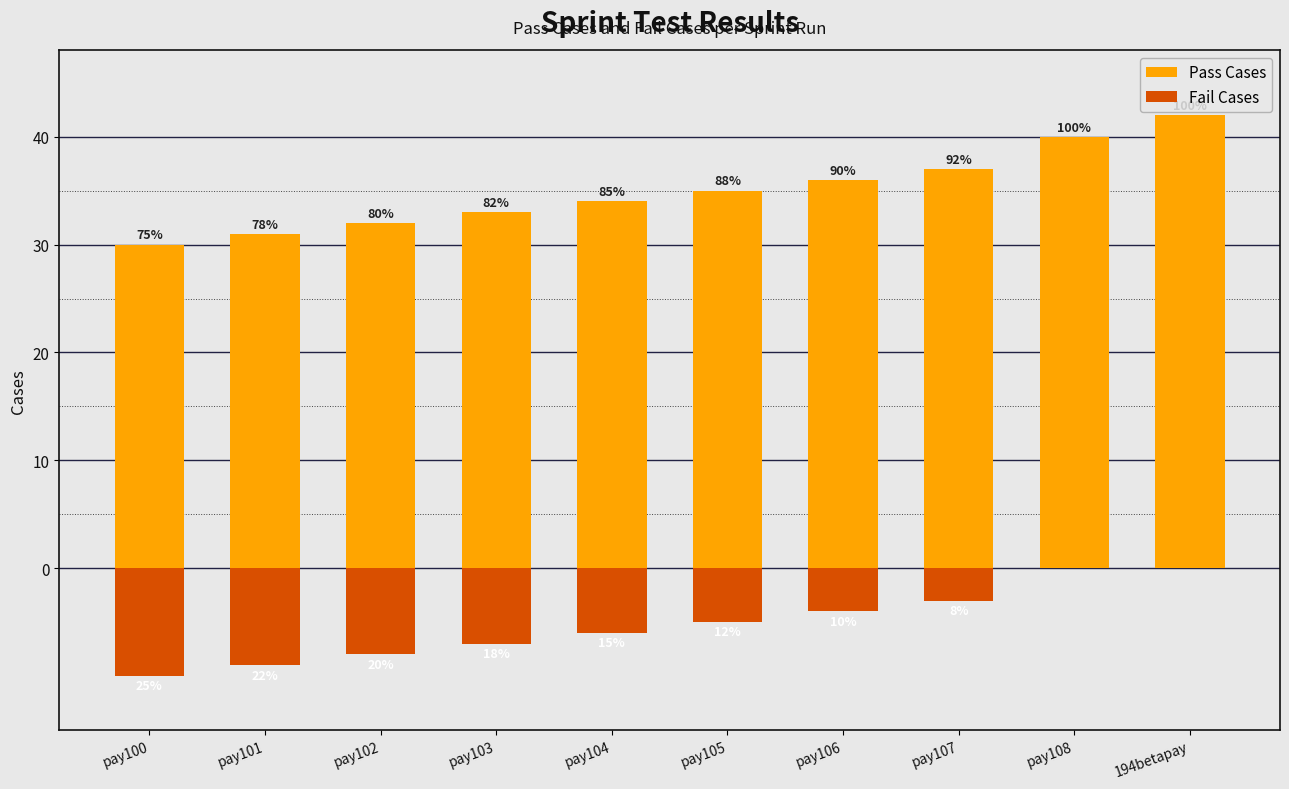

At which label does Fail Cases first exceed -5?

pay106